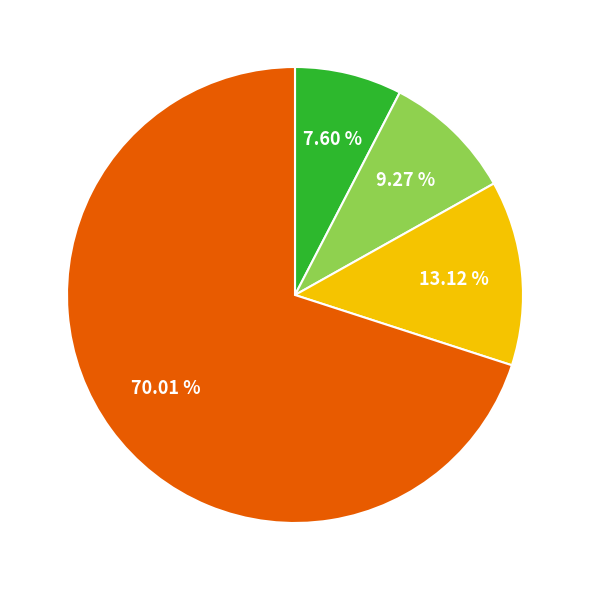

Does any single category account for the majority?

Yes